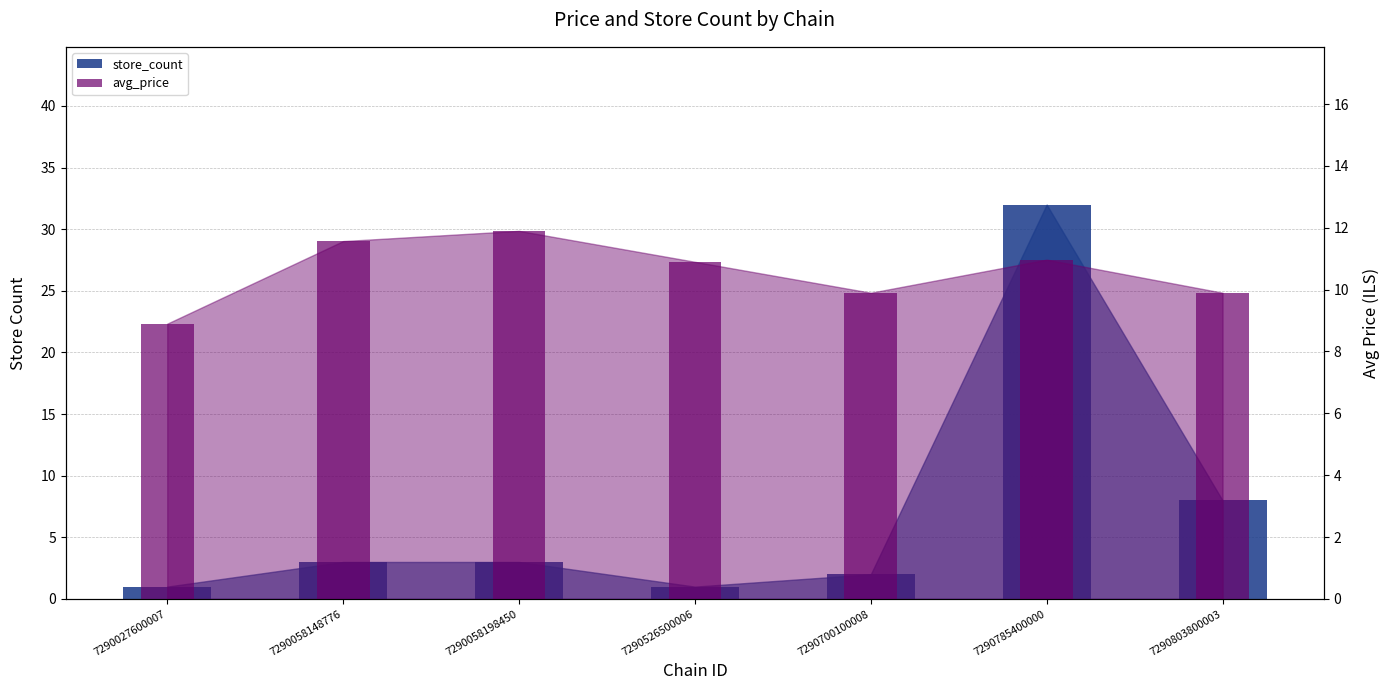

What is the sum of all store_count values?

50.0